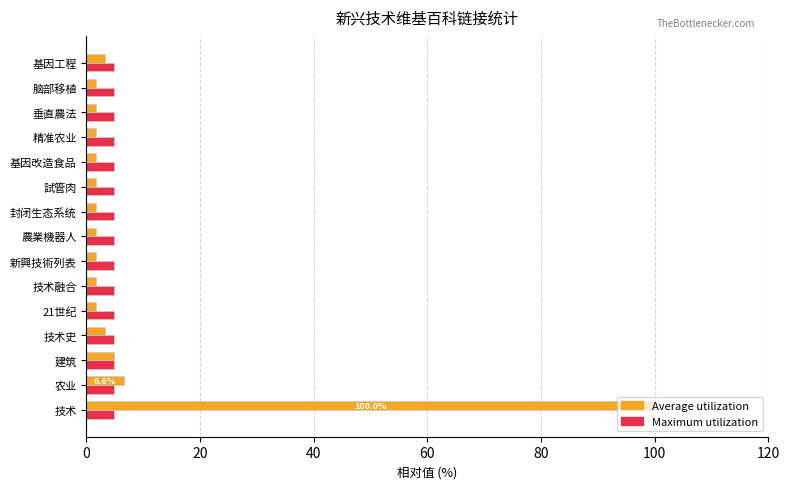

Between 技术 and 精准农业, which series saw the biggest shift?

Average utilization